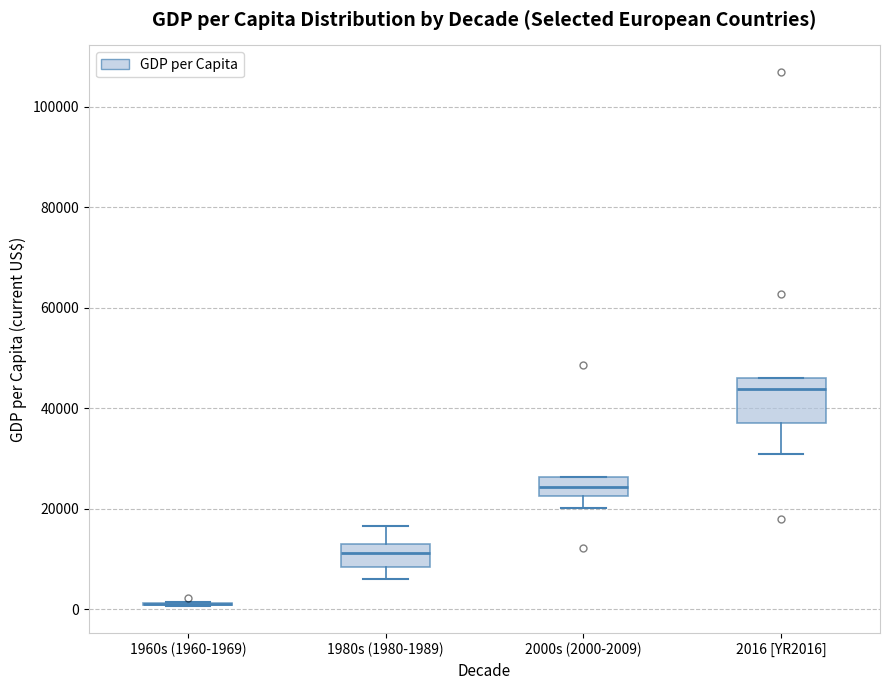

Reading left to right, read every box against the y-axis: the position of its median line, the range the box covers, and the ends of its whiskers. The values are not printed on the chart, so give them approximately, as read against the axis.

1960s (1960-1969): box collapsed to a line at 2000, whiskers 0 to 2000
1980s (1980-1989): median 12000 (inside the box), box 8000 to 12000, whiskers 6000 to 16000
2000s (2000-2009): median 24000, box 22000 to 26000, whiskers 20000 to 26000
2016 [YR2016]: median 44000, box 38000 to 46000, whiskers 30000 to 46000